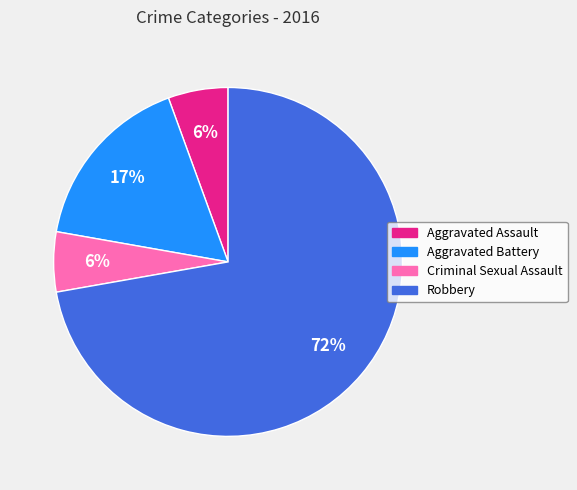

Combined, do Robbery and Aggravated Battery account for over 50%?

Yes